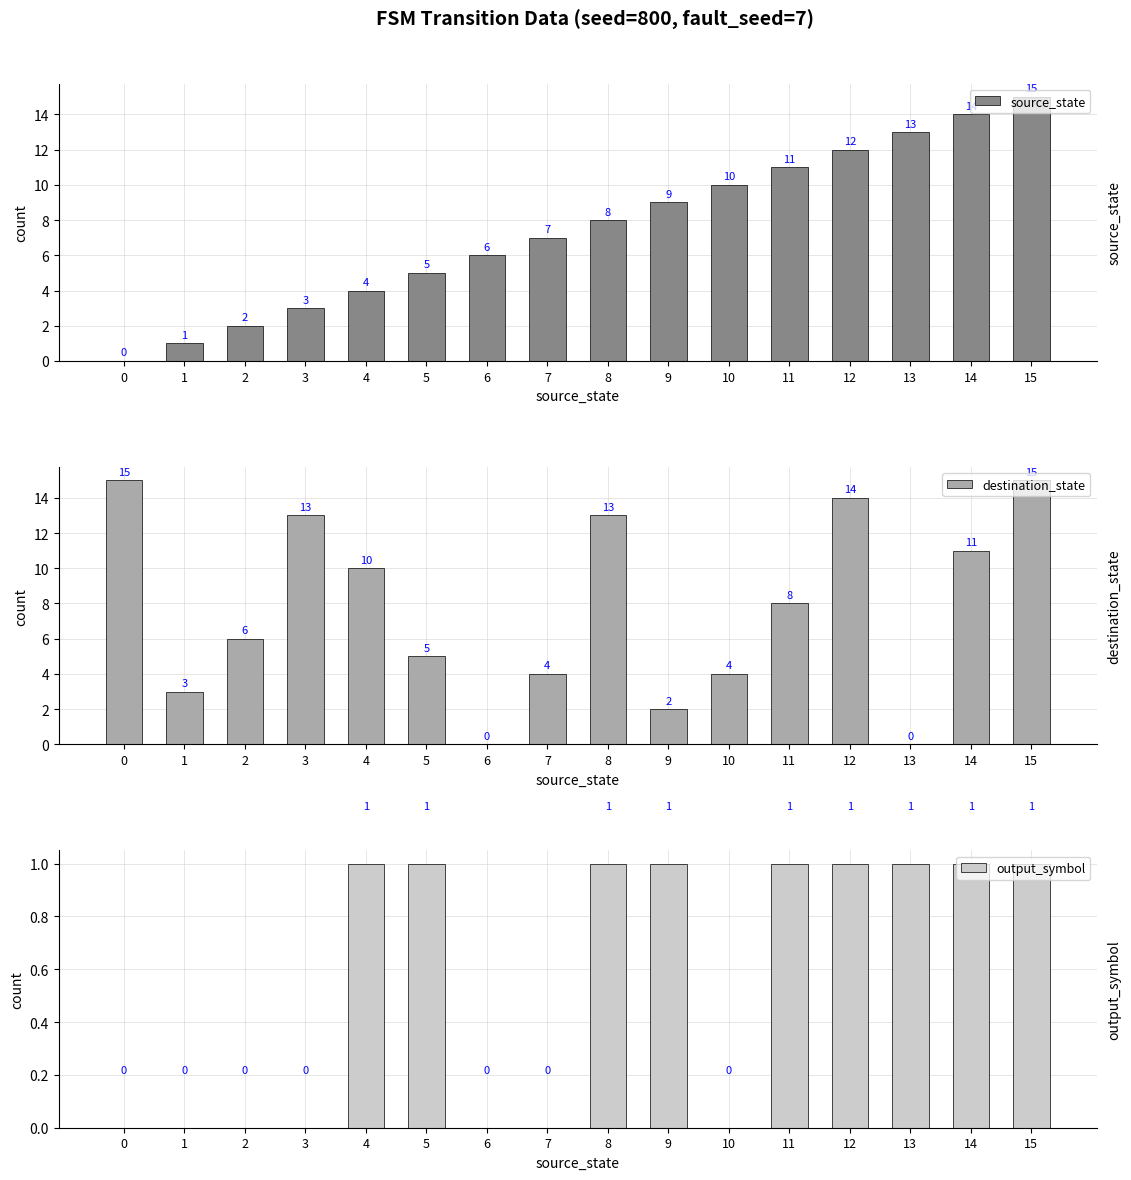

Where is destination_state nearest to the value 7?

2